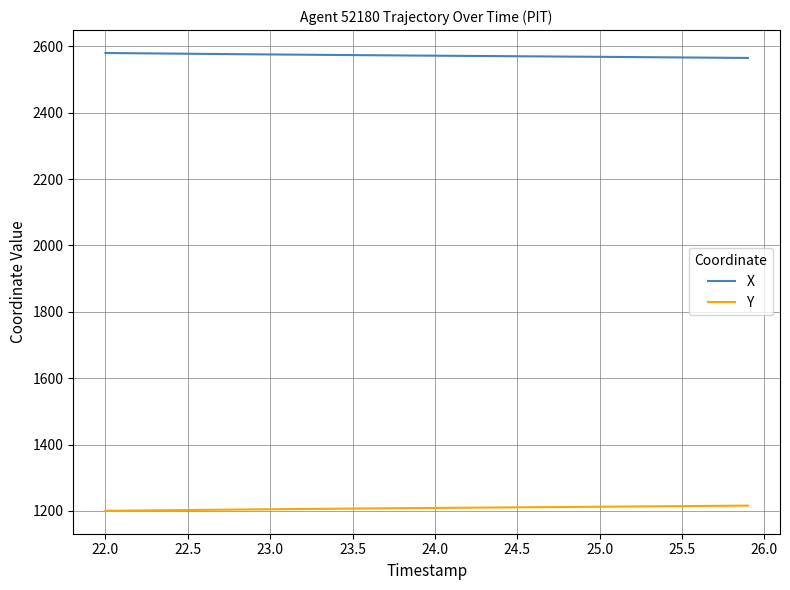

What is the greatest value displayed?

2579.7